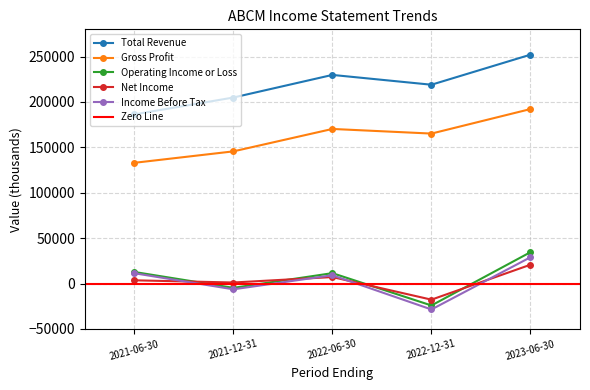

What is the spread (max minus min) of values at 2022-12-31?

247500